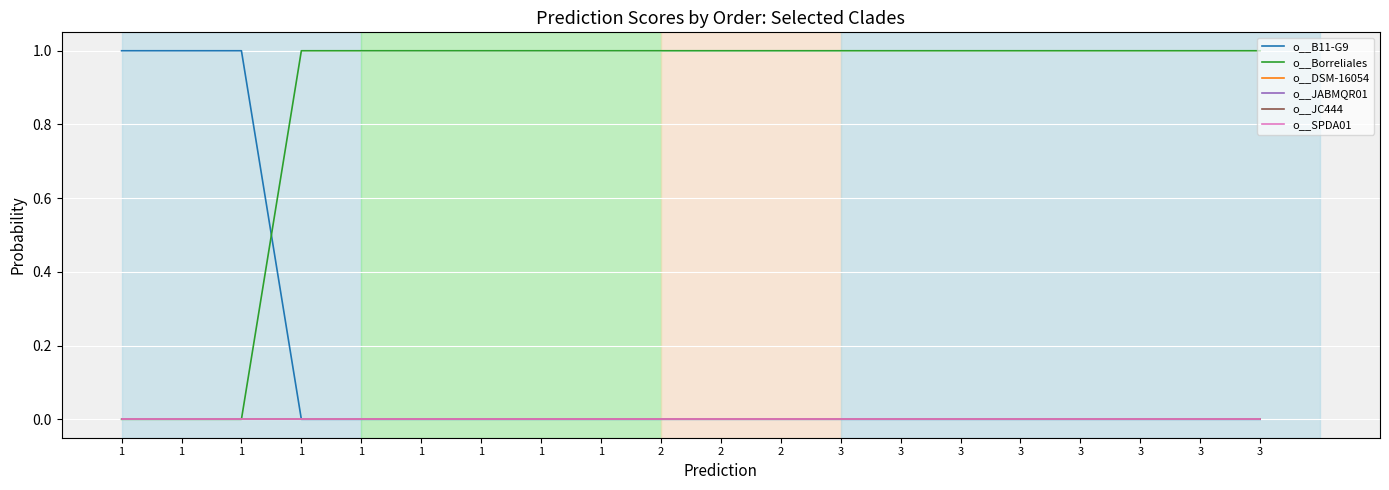

What is the total value across all series at 3?

1.0